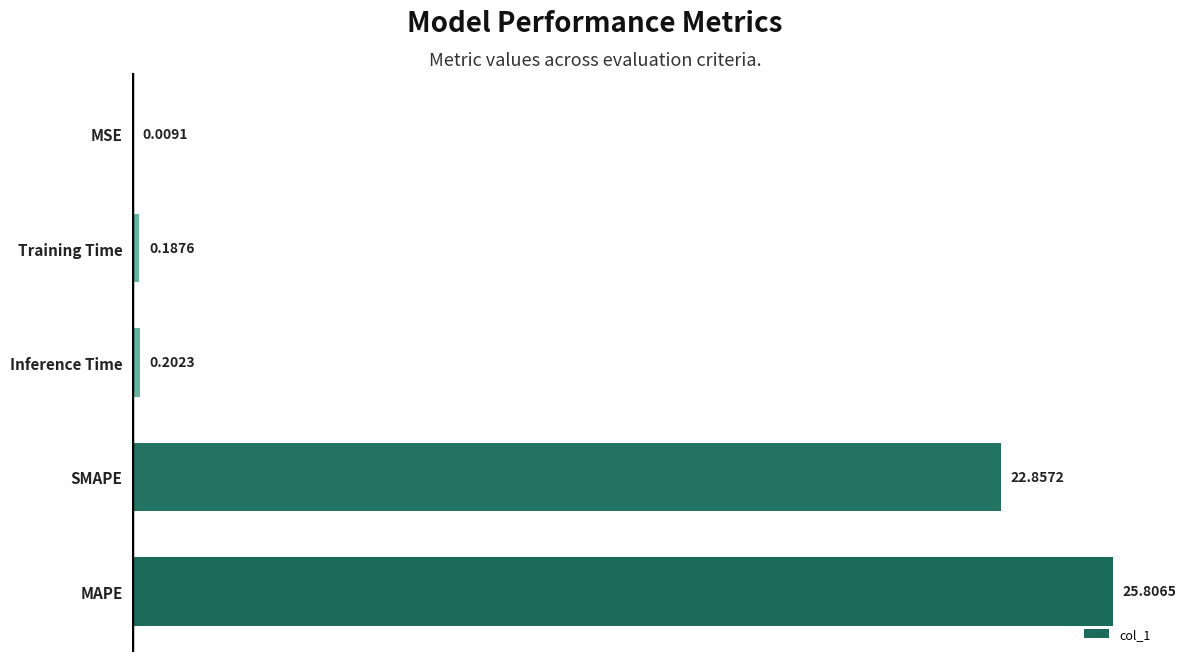

Count the number of categories in the chart.

5